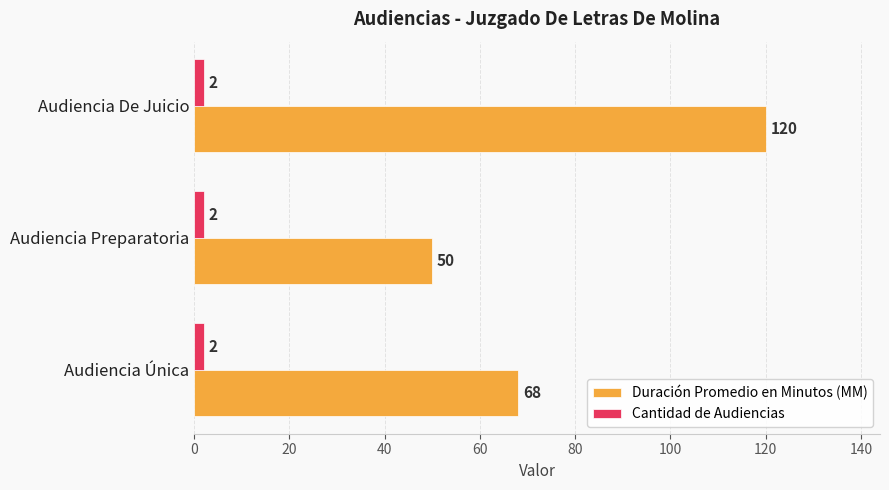

Is it true that Cantidad de Audiencias equals 2 at Audiencia De Juicio?

True